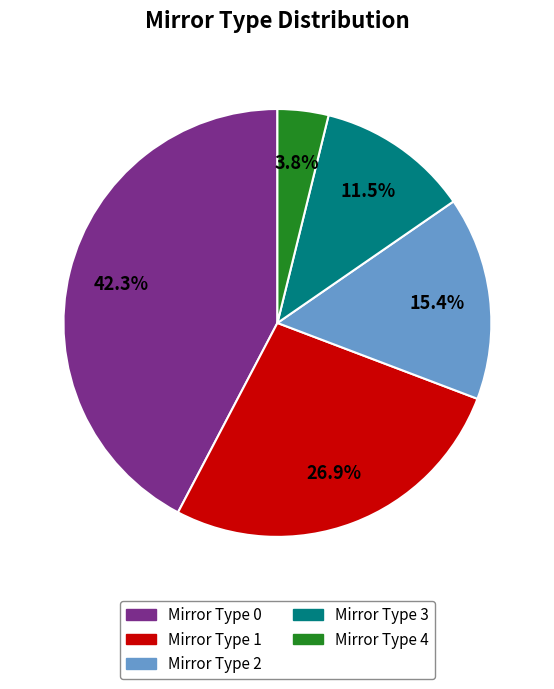

What percentage is NOT represented by Mirror Type 4?

96.2%